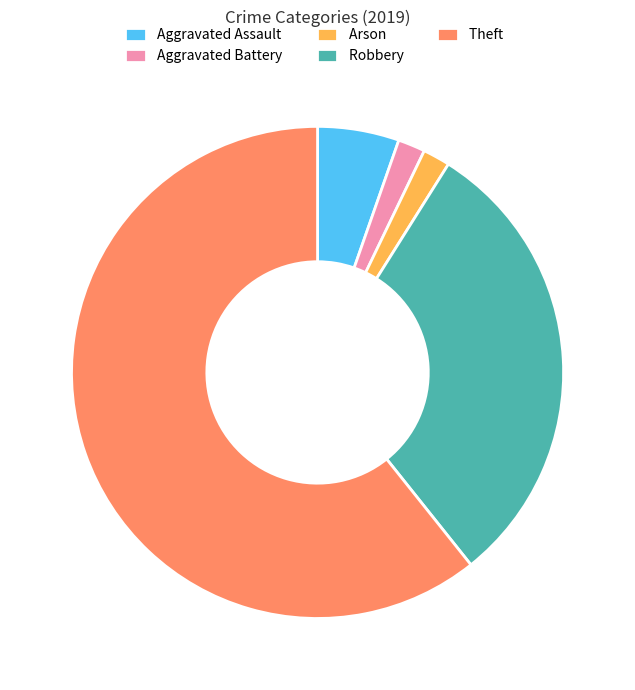

What is the ratio of the value at Aggravated Assault to the value at Theft?

0.1